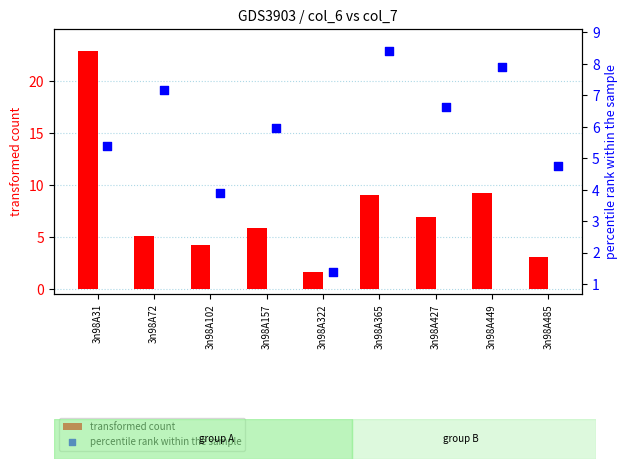

What are all the series names shown in the legend?

transformed count, percentile rank within the sample